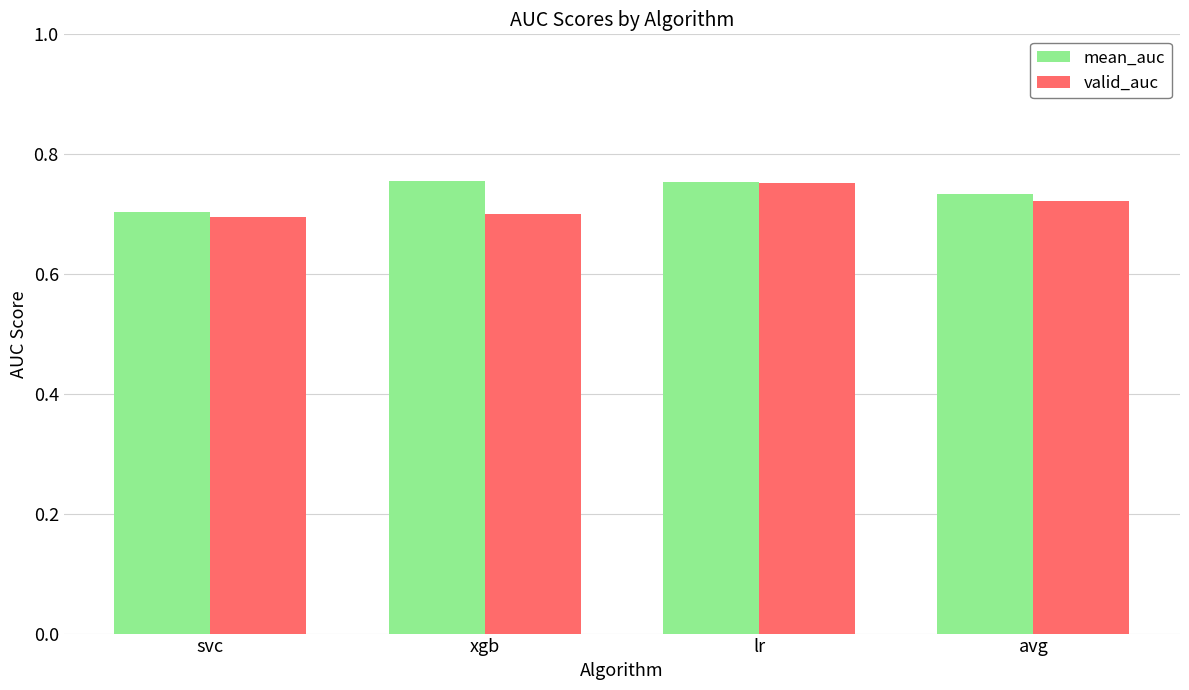

At which category is the sum across all series the highest?

lr